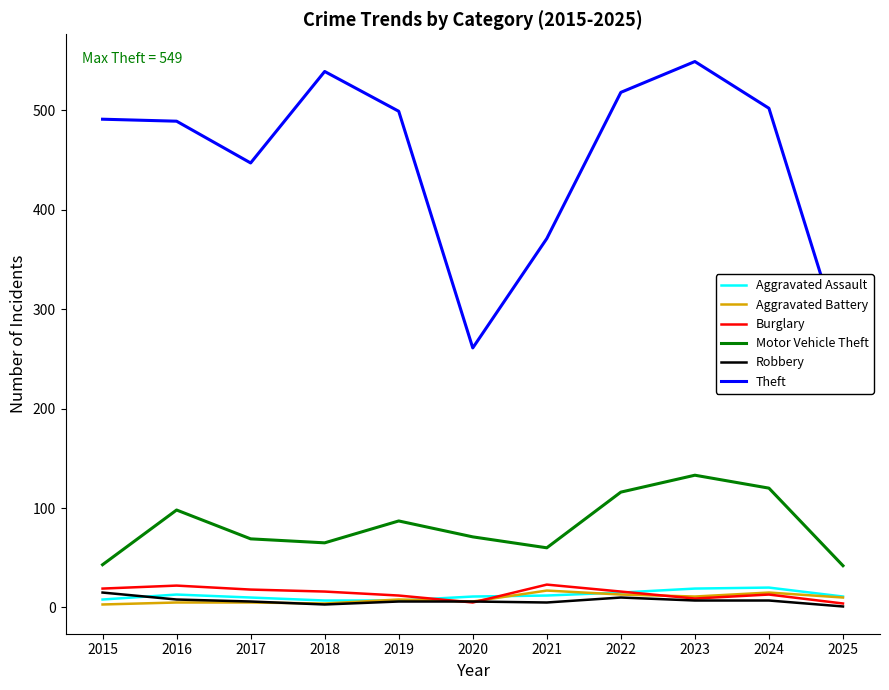

Which series has the widest spread of values?

Theft